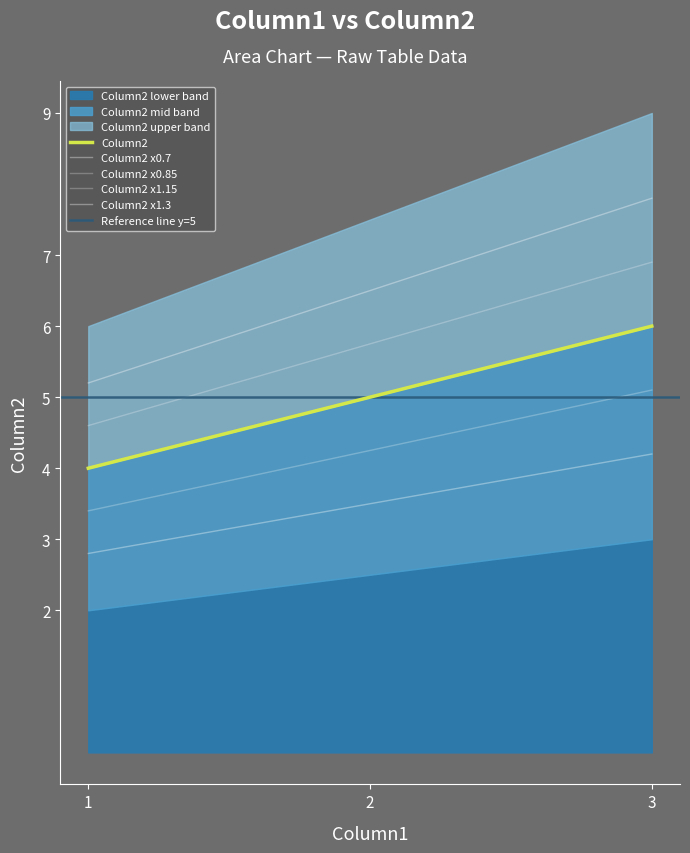

Reading left to right, extract all data points from this chart.

4	5	6